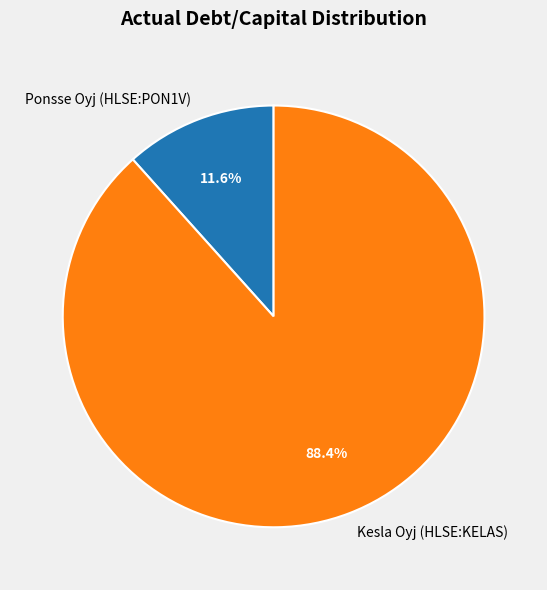

What percentage is the Ponsse Oyj (HLSE:PON1V) slice, to the nearest percent?

12%